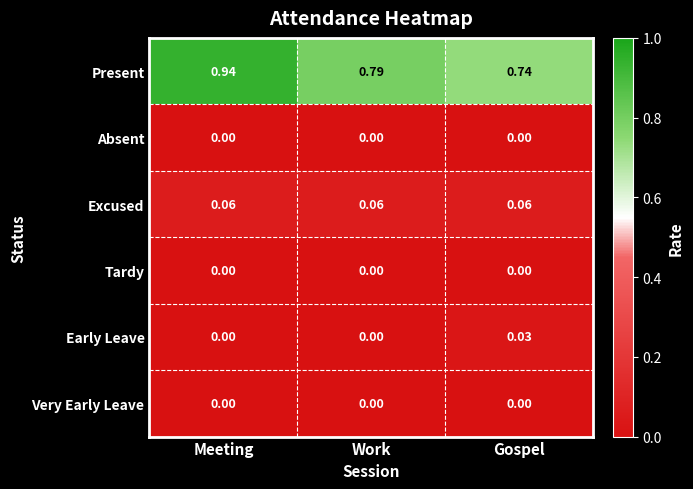

Which series has the largest range (max minus min)?

Present